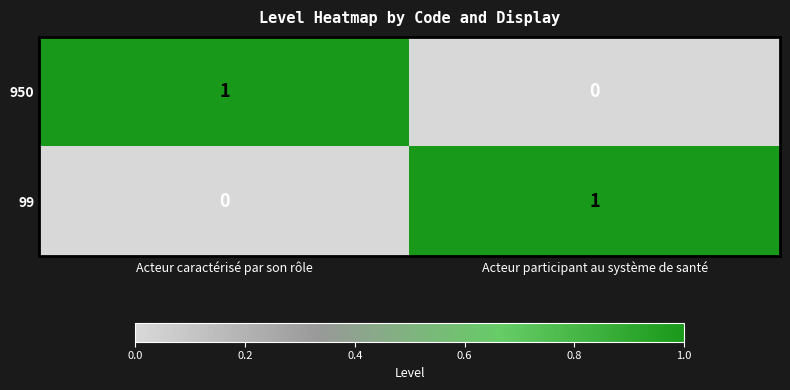

True or false: 99 has a value of 0 at Acteur caractérisé par son rôle.

True